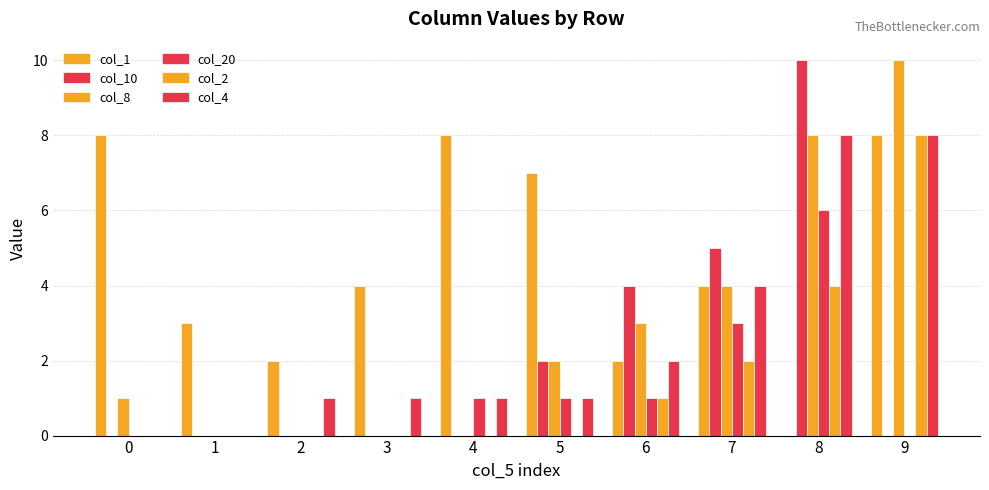

Where is col_20 nearest to the value 3?

7